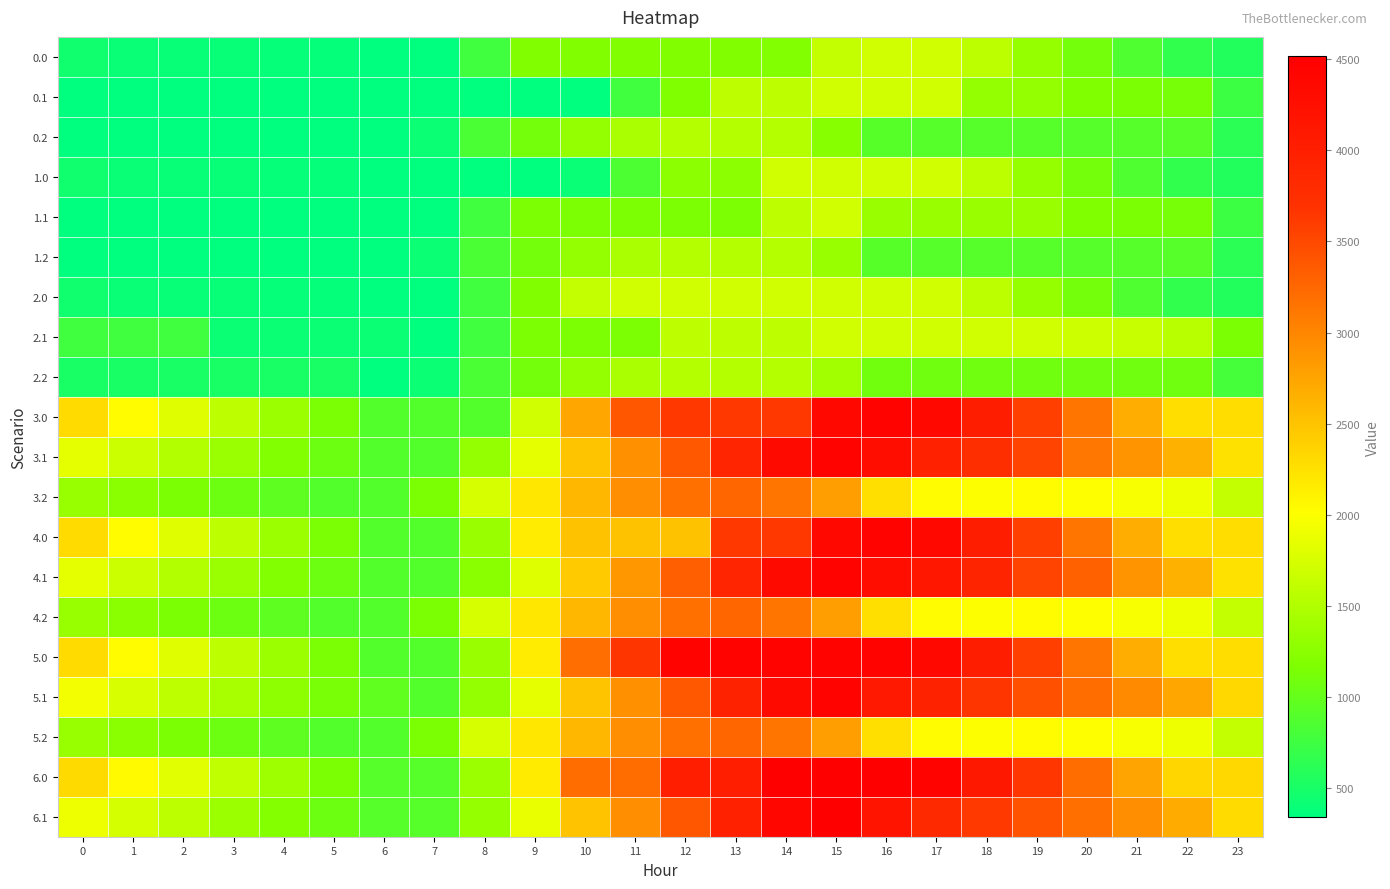

Reading left to right, extract all data points from this chart.

0.0: 0=453.0	1=404.0	2=393.8	3=389.4	4=384.6	5=373.9	6=339.2	7=339.2	8=767.5	9=1195.8	10=1195.8	11=1195.8	12=1195.8	13=1195.8	14=1199.4	15=1627.7	16=1696.0	17=1696.0	18=1567.7	19=1325.6	20=1098.0	21=862.1	22=671.7	23=562.3
0.1: 0=339.2	1=339.2	2=339.2	3=339.2	4=339.2	5=339.2	6=339.2	7=339.2	8=339.2	9=339.2	10=339.2	11=758.8	12=1187.1	13=1583.8	14=1583.8	15=1696.0	16=1696.0	17=1696.0	18=1311.4	19=1311.4	20=1181.7	21=1149.7	22=1130.0	23=734.6
0.2: 0=339.2	1=339.2	2=339.2	3=339.2	4=339.2	5=339.2	6=339.2	7=417.9	8=829.2	9=1103.1	10=1307.6	11=1458.3	12=1524.1	13=1524.1	14=1524.1	15=1235.8	16=917.8	17=908.4	18=908.4	19=908.4	20=908.4	21=908.4	22=908.4	23=623.8
1.0: 0=453.0	1=404.0	2=393.8	3=389.4	4=384.6	5=373.9	6=339.2	7=339.2	8=339.2	9=339.2	10=411.2	11=839.4	12=1267.7	13=1267.7	14=1696.0	15=1696.0	16=1696.0	17=1696.0	18=1567.7	19=1325.6	20=1098.0	21=862.1	22=671.7	23=562.3
1.1: 0=339.2	1=339.2	2=339.2	3=339.2	4=339.2	5=339.2	6=339.2	7=339.2	8=755.9	9=1155.5	10=1155.5	11=1155.5	12=1155.5	13=1155.5	14=1583.8	15=1696.0	16=1345.9	17=1345.9	18=1345.9	19=1345.9	20=1181.7	21=1149.7	22=1130.0	23=734.6
1.2: 0=339.2	1=339.2	2=339.2	3=339.2	4=339.2	5=339.2	6=339.2	7=417.9	8=829.2	9=1103.1	10=1307.6	11=1458.3	12=1524.1	13=1524.1	14=1524.1	15=1337.6	16=917.8	17=908.4	18=908.4	19=908.4	20=908.4	21=908.4	22=908.4	23=623.8
2.0: 0=453.0	1=404.0	2=393.8	3=389.4	4=384.6	5=373.9	6=339.2	7=339.2	8=767.5	9=1195.8	10=1624.0	11=1696.0	12=1696.0	13=1696.0	14=1696.0	15=1696.0	16=1696.0	17=1696.0	18=1567.7	19=1325.6	20=1098.0	21=862.1	22=671.7	23=562.3
2.1: 0=759.3	1=759.3	2=759.3	3=420.0	4=420.0	5=420.0	6=420.0	7=339.2	8=755.9	9=1155.5	10=1155.5	11=1155.5	12=1583.8	13=1583.8	14=1583.8	15=1696.0	16=1696.0	17=1696.0	18=1696.0	19=1696.0	20=1681.6	21=1649.6	22=1550.0	23=1154.7
2.2: 0=506.6	1=506.6	2=506.6	3=506.6	4=506.6	5=506.6	6=339.2	7=417.9	8=829.2	9=1103.1	10=1307.6	11=1458.3	12=1524.1	13=1524.1	14=1524.1	15=1403.2	16=1085.2	17=1075.7	18=1075.7	19=1075.7	20=1075.7	21=1075.7	22=1075.7	23=791.2
3.0: 0=2297.5	1=2032.7	2=1806.6	3=1586.5	4=1365.8	5=1139.3	6=888.8	7=888.8	8=888.8	9=1701.0	10=2734.5	11=3381.8	12=3629.2	13=3629.2	14=3629.2	15=4375.7	16=4444.0	17=4376.4	18=4032.2	19=3574.3	20=3131.0	21=2679.2	22=2273.0	23=2285.2
3.1: 0=1853.2	1=1675.8	2=1511.6	3=1352.5	4=1196.4	5=1050.4	6=888.8	7=888.8	8=1305.5	9=1853.1	10=2487.6	11=2907.2	12=3367.9	13=3888.8	14=4331.8	15=4444.0	16=4274.0	17=3957.7	18=3753.2	19=3537.7	20=3127.3	21=2879.4	22=2644.0	23=2248.6
3.2: 0=1341.1	1=1251.3	2=1148.8	3=1050.8	4=959.3	5=893.8	6=888.8	7=1151.4	8=1746.5	9=2204.2	10=2592.6	11=2927.1	12=3176.8	13=3255.2	14=3136.5	15=2799.7	16=2265.9	17=2040.6	18=1999.9	19=2031.1	20=2014.1	21=1970.1	22=1905.4	23=1623.2
4.0: 0=2297.5	1=2032.7	2=1806.6	3=1586.5	4=1365.8	5=1139.3	6=888.8	7=888.8	8=1347.6	9=2159.8	10=2507.0	11=2507.0	12=2507.0	13=3629.2	14=3629.2	15=4375.7	16=4444.0	17=4376.4	18=4032.2	19=3574.3	20=3131.0	21=2679.2	22=2273.0	23=2285.2
4.1: 0=1853.2	1=1675.8	2=1511.6	3=1352.5	4=1196.4	5=1050.4	6=888.8	7=888.8	8=1246.6	9=1794.2	10=2428.7	11=2848.3	12=3308.9	13=3888.8	14=4331.8	15=4444.0	16=4274.0	17=4117.5	18=3913.0	19=3537.7	20=3307.5	21=2879.4	22=2644.0	23=2248.6
4.2: 0=1341.1	1=1251.3	2=1148.8	3=1050.8	4=959.3	5=893.8	6=888.8	7=1151.4	8=1746.5	9=2204.2	10=2592.6	11=2927.1	12=3176.8	13=3255.2	14=3136.5	15=2799.7	16=2265.9	17=2040.6	18=1999.9	19=2031.1	20=2014.1	21=1970.1	22=1905.4	23=1623.2
5.0: 0=2297.5	1=2032.7	2=1806.6	3=1586.5	4=1365.8	5=1139.3	6=888.8	7=888.8	8=1347.6	9=2159.8	10=3193.3	11=3651.7	12=4444.0	13=4444.0	14=4444.0	15=4444.0	16=4444.0	17=4376.4	18=4032.2	19=3574.3	20=3131.0	21=2679.2	22=2273.0	23=2285.2
5.1: 0=1934.0	1=1756.7	2=1592.4	3=1433.3	4=1277.3	5=1131.2	6=969.6	7=888.8	8=1305.5	9=1853.1	10=2487.6	11=2907.2	12=3367.9	13=3947.7	14=4331.8	15=4444.0	16=4093.9	17=3937.3	18=3653.8	19=3438.3	20=3208.1	21=2960.2	22=2724.8	23=2329.4
5.2: 0=1341.1	1=1251.3	2=1148.8	3=1050.8	4=959.3	5=893.8	6=888.8	7=1151.4	8=1746.5	9=2204.2	10=2592.6	11=2927.1	12=3176.8	13=3255.2	14=3136.5	15=2799.7	16=2265.9	17=2040.6	18=1999.9	19=2031.1	20=2014.1	21=1970.1	22=1905.4	23=1623.2
6.0: 0=2311.9	1=2047.1	2=1821.0	3=1600.9	4=1380.2	5=1153.7	6=903.2	7=903.2	8=1362.0	9=2174.2	10=3207.7	11=3207.7	12=4000.0	13=4000.0	14=4516.0	15=4516.0	16=4516.0	17=4448.4	18=4104.2	19=3646.3	20=3203.0	21=2751.2	22=2345.0	23=2328.4
6.1: 0=1904.8	1=1727.5	2=1563.2	3=1366.9	4=1210.8	5=1064.8	6=903.2	7=903.2	8=1318.6	9=1866.2	10=2500.7	11=2920.3	12=3380.9	13=3960.8	14=4403.8	15=4516.0	16=4165.9	17=3829.1	18=3624.7	19=3409.1	20=3179.0	21=2931.1	22=2695.6	23=2300.2